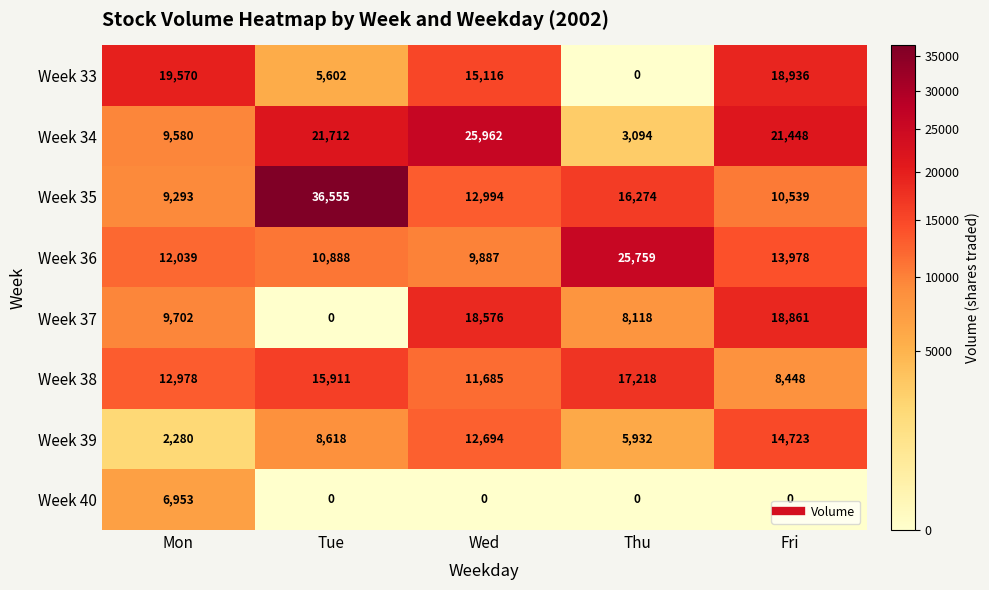

The Week 40 series shows 0 at Fri. True or false?

True